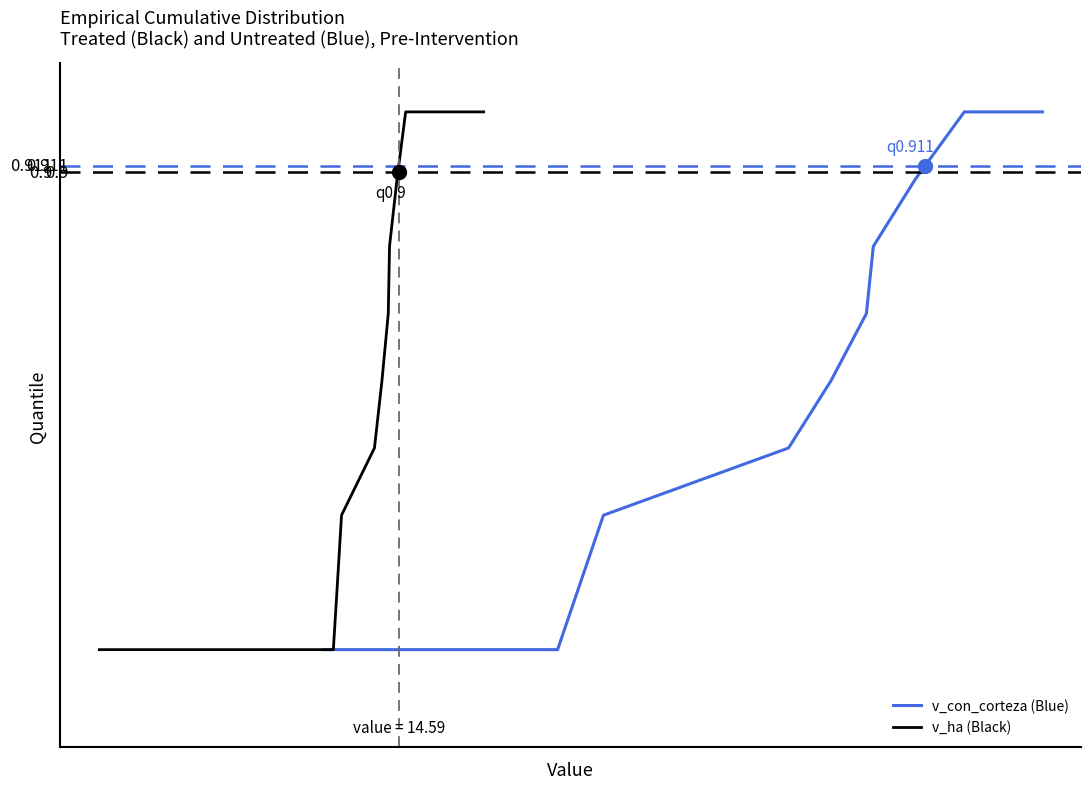

At how many categories does at least one series exceed 0?

11